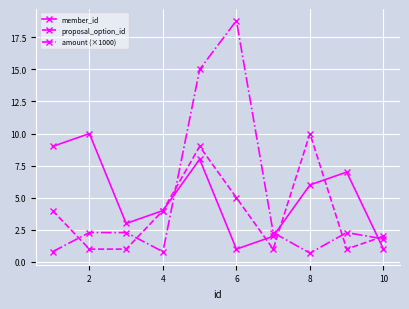

Which series has the largest range (max minus min)?

amount (×1000)